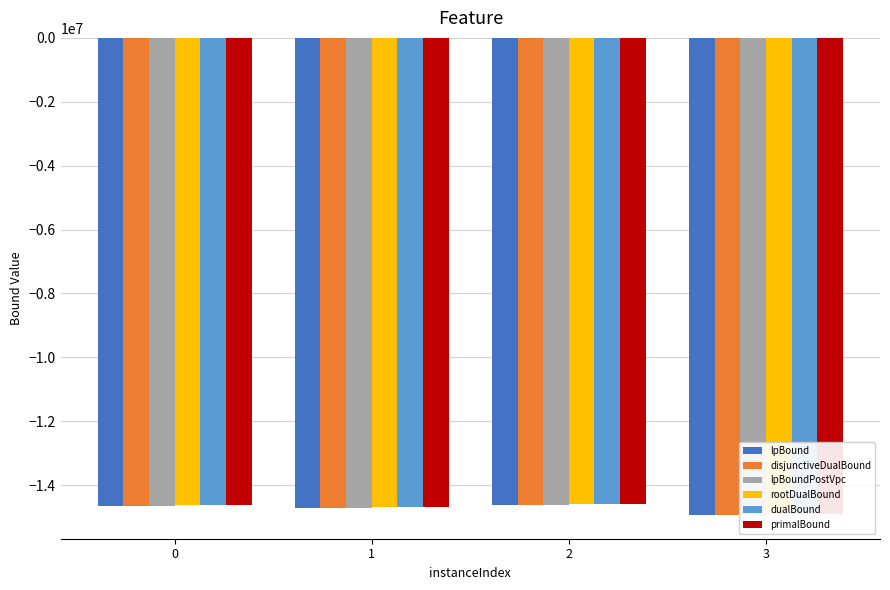

The value of dualBound at 3 is -26594024.7. True or false?

False